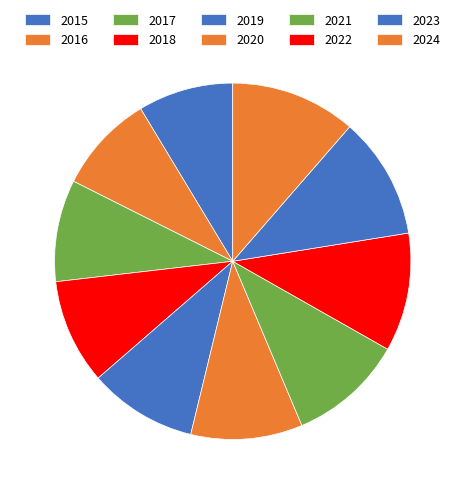

To the nearest percent, what percentage of the pie is 2021?

10%